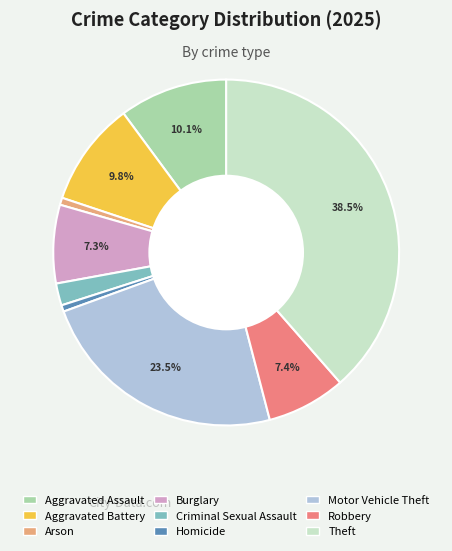

Which has a higher value, Aggravated Battery or Burglary?

Aggravated Battery